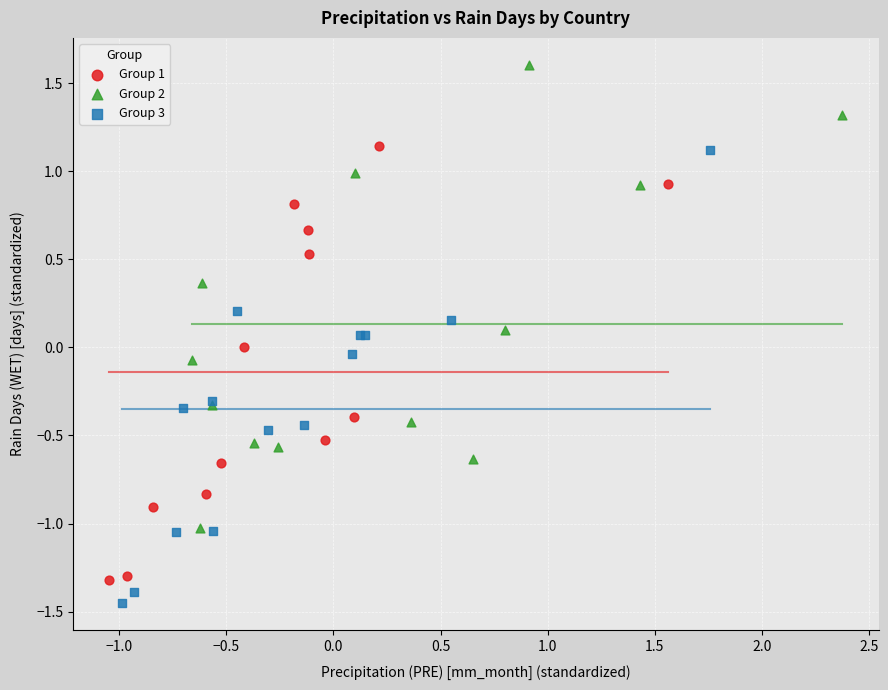

Which series contains the highest Y value?

Group 2